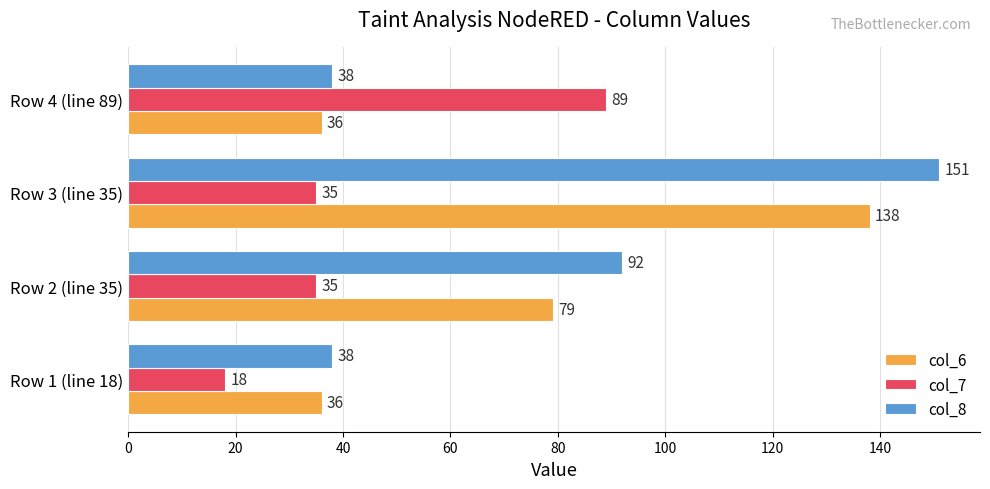

At Row 2 (line 35), list the series in order from smallest to largest.

col_7, col_6, col_8